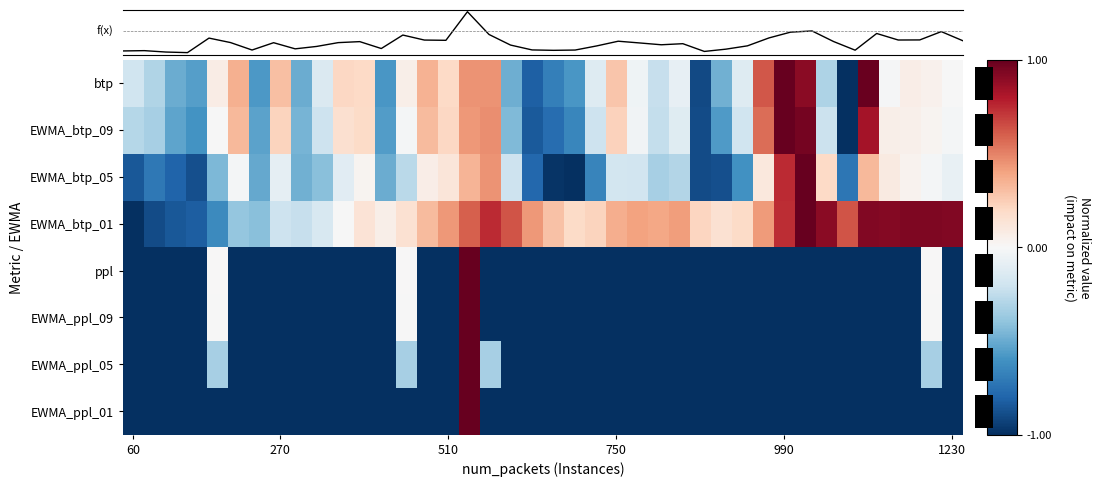

What is the difference between the maximum and minimum values in the EWMA_btp_01 series?

2.0